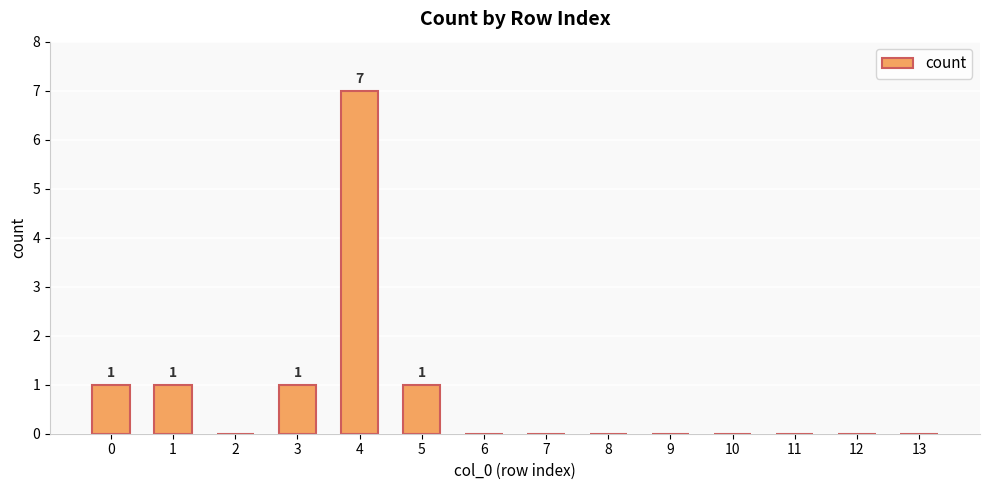

The value at 10 is 0. True or false?

True